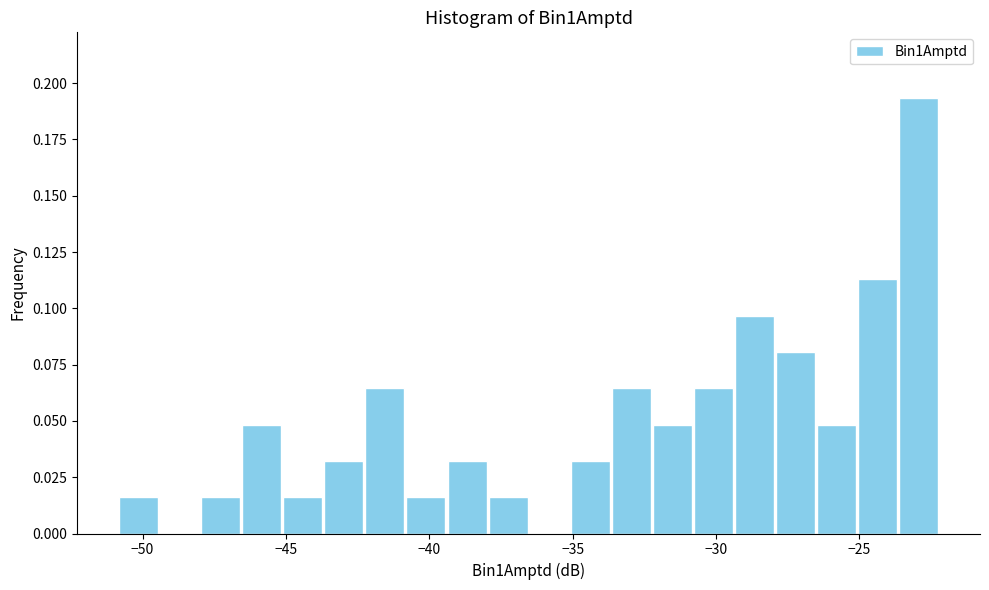

Read against the x-axis, roughly where is the centre of the tallest bar?

-23.0